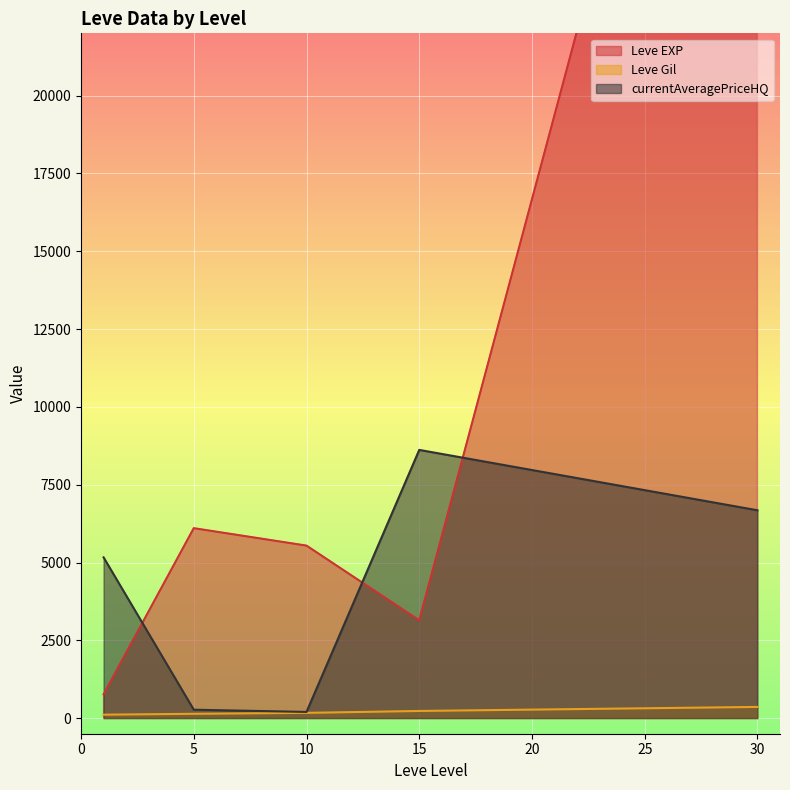

Is the value of currentAveragePriceHQ at 15 greater than the value of Leve Gil at 5?

Yes